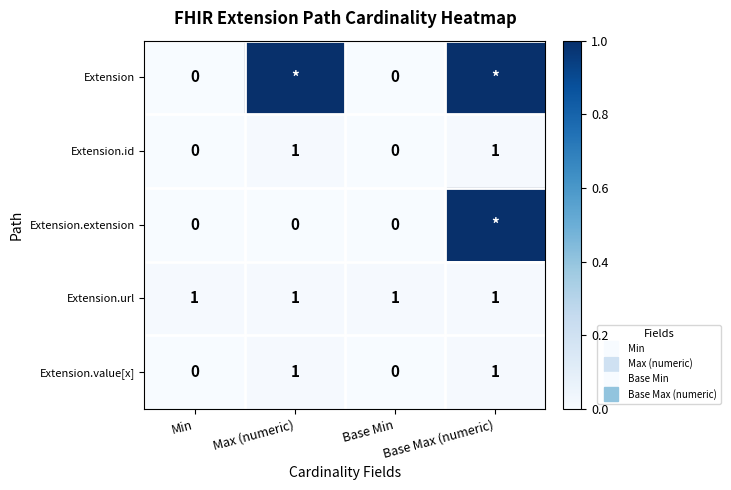

Is the value of Extension.url at Base Max (numeric) greater than the value of Extension.id at Max (numeric)?

No